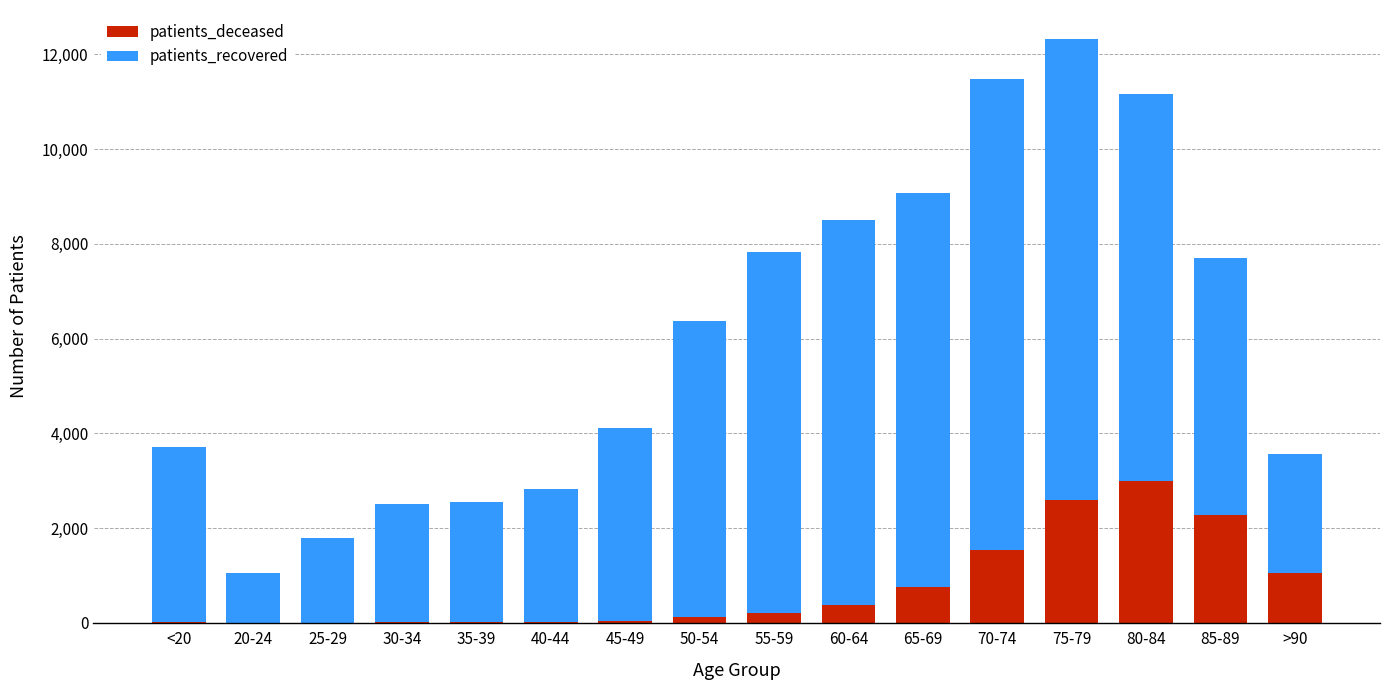

What is the maximum value for patients_deceased?

3002